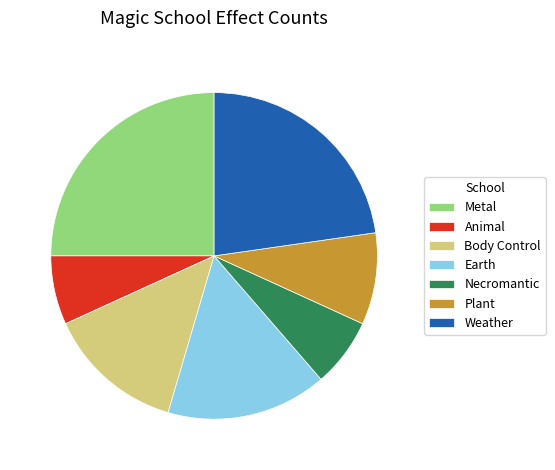

Do Plant and Necromantic together represent more than half of the pie?

No